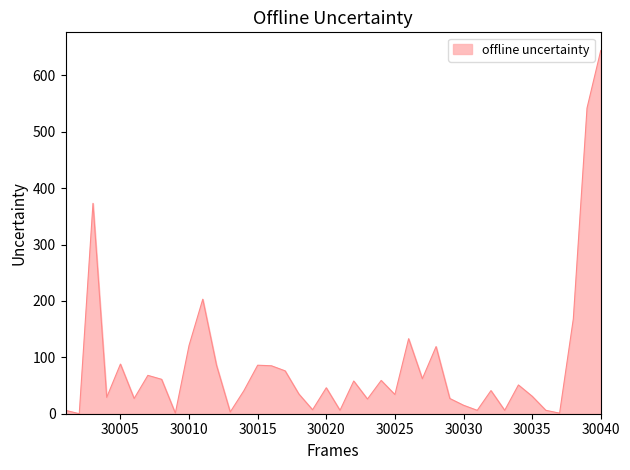

What is the difference between the maximum and minimum values?

644